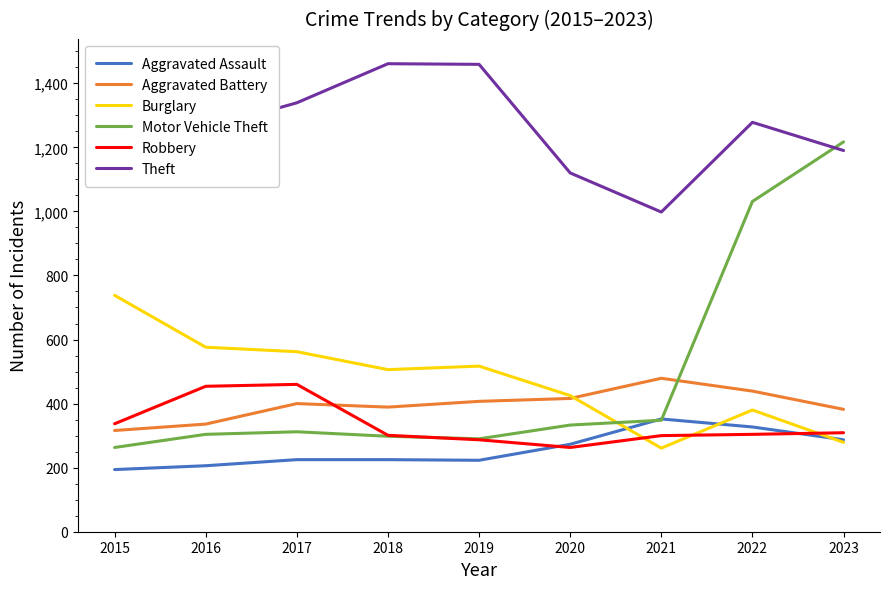

How many values in the Aggravated Battery series exceed 400?

4